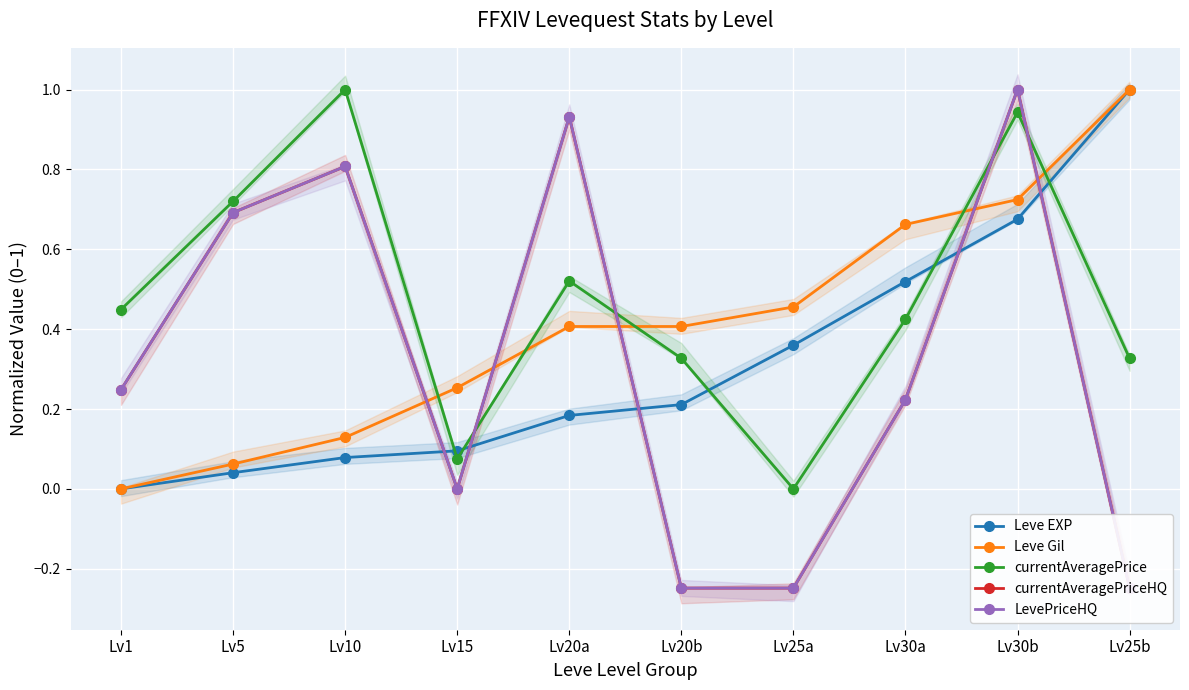

Which series ends up on top after the final intersection of LevePriceHQ and Leve EXP?

Leve EXP